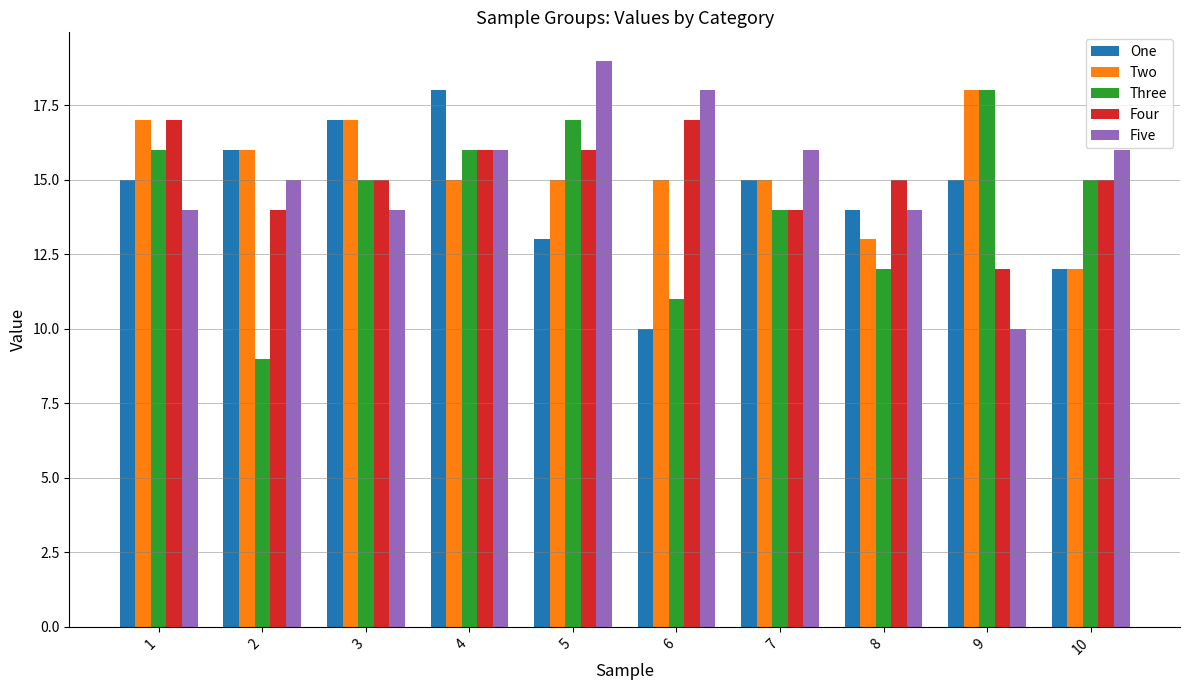

How many bars are there in total?

50